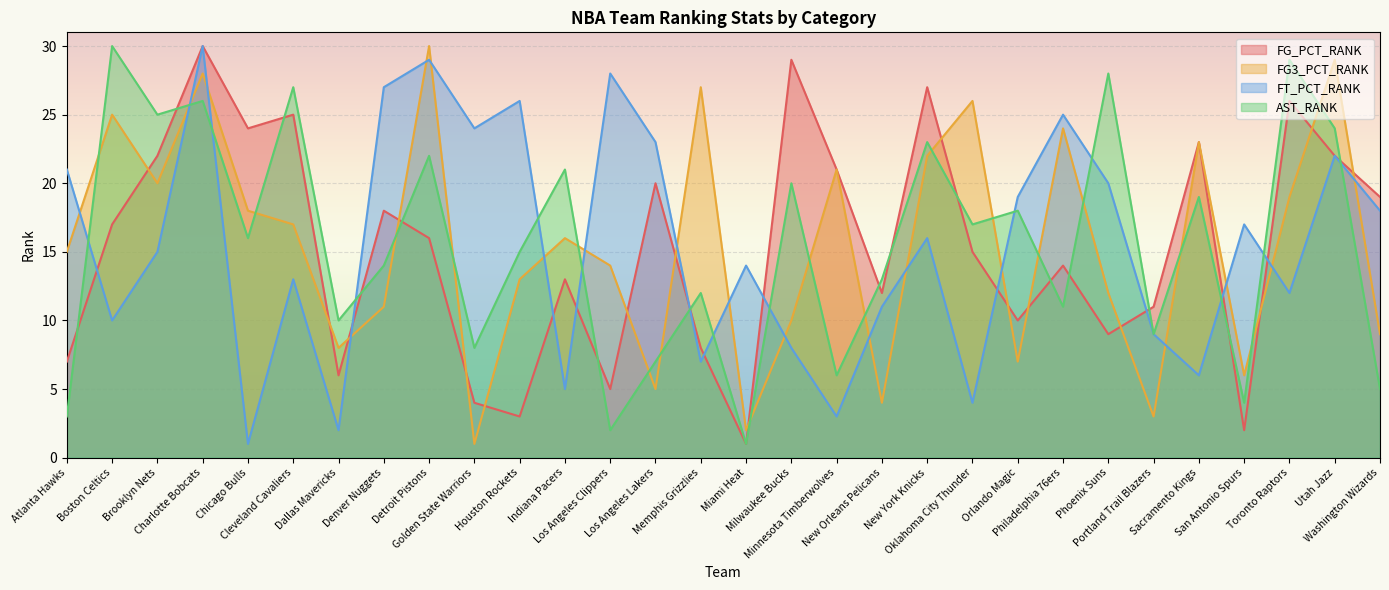

What are all the series names shown in the legend?

FG_PCT_RANK, FG3_PCT_RANK, FT_PCT_RANK, AST_RANK